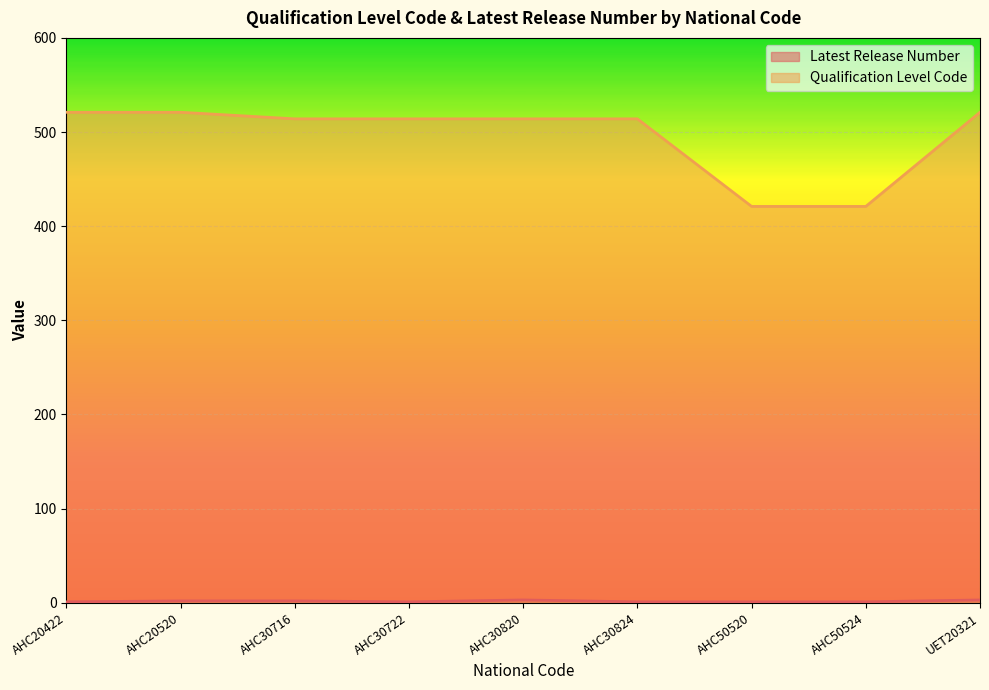

True or false: Qualification Level Code has more than 2 points higher than both neighbors.

False